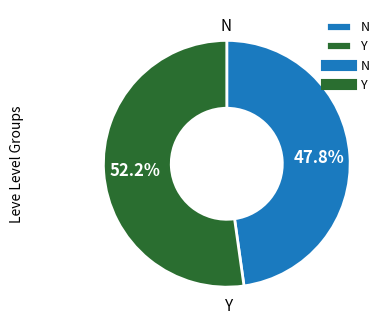

What is the ratio of the value at Y to the value at N?

1.1